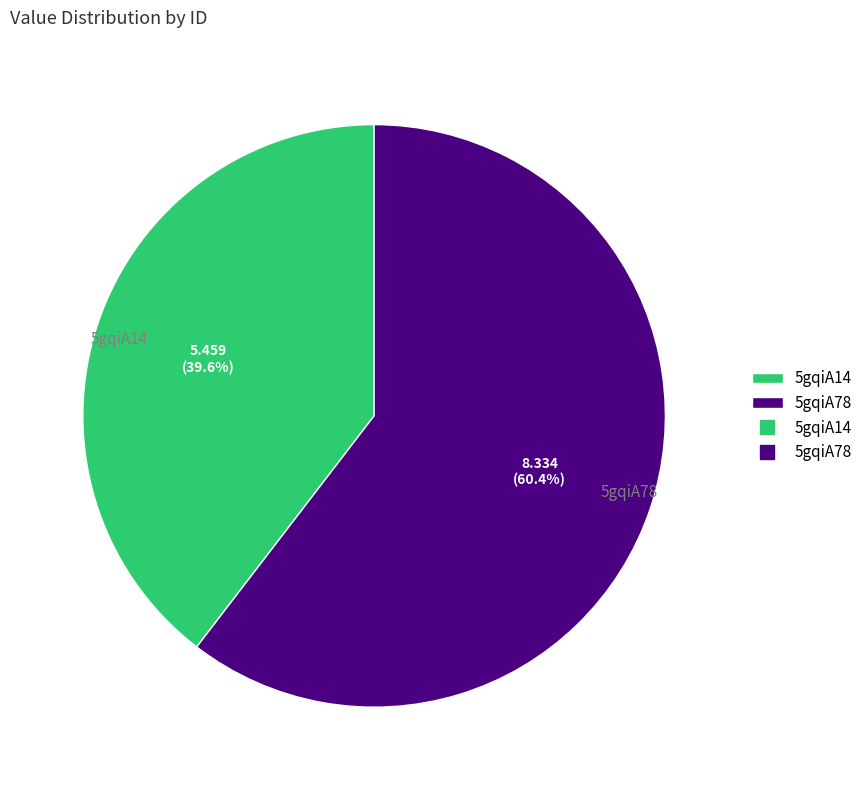

To the nearest percent, what percentage of the pie is 5gqiA78?

60%